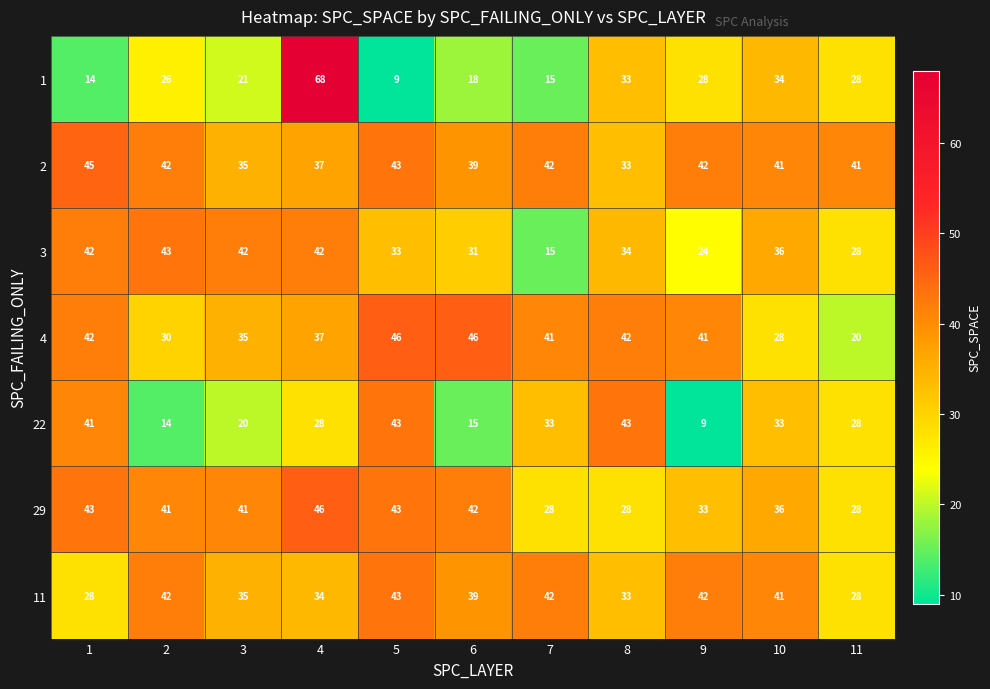

What is the maximum value shown in the chart?

68